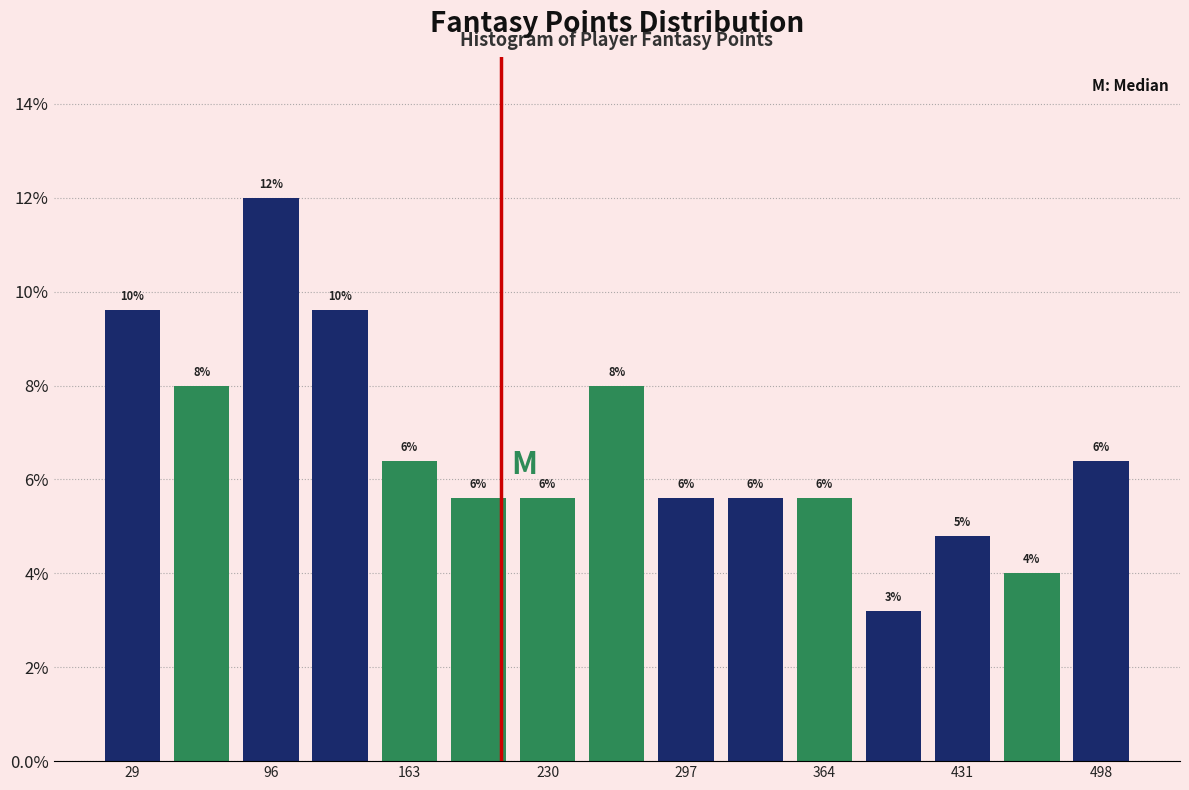

Read against the x-axis, roughly where is the centre of the tallest bar?

100